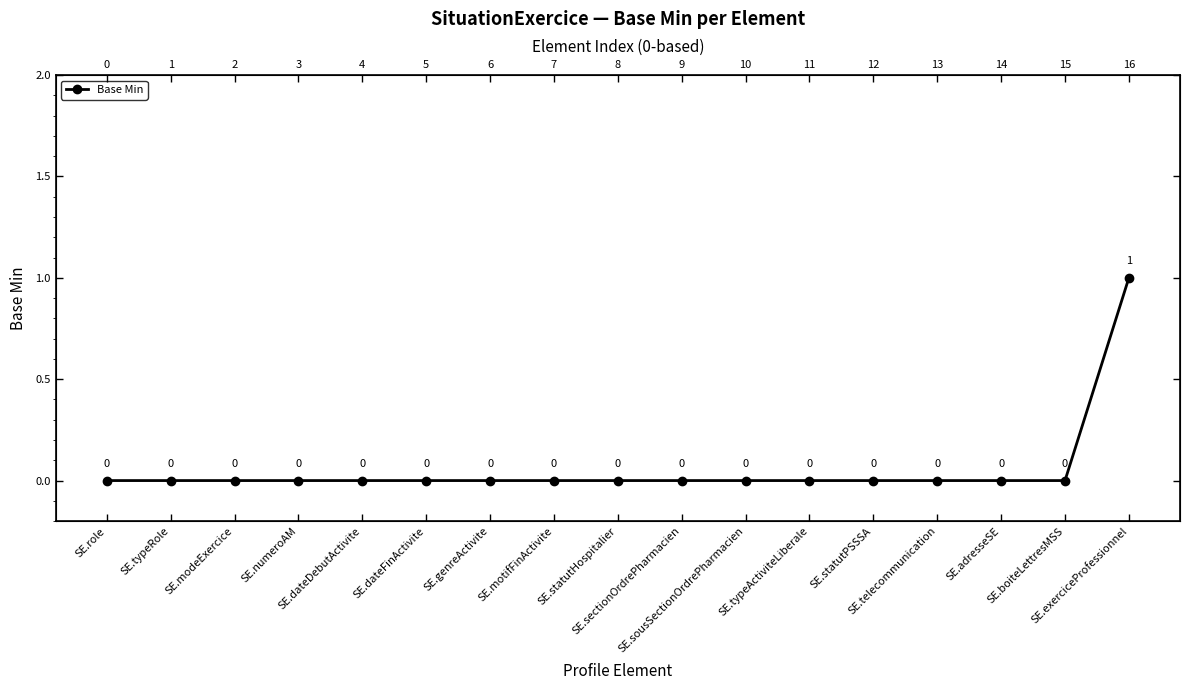

At which label is the value closest to 0?

SE.role